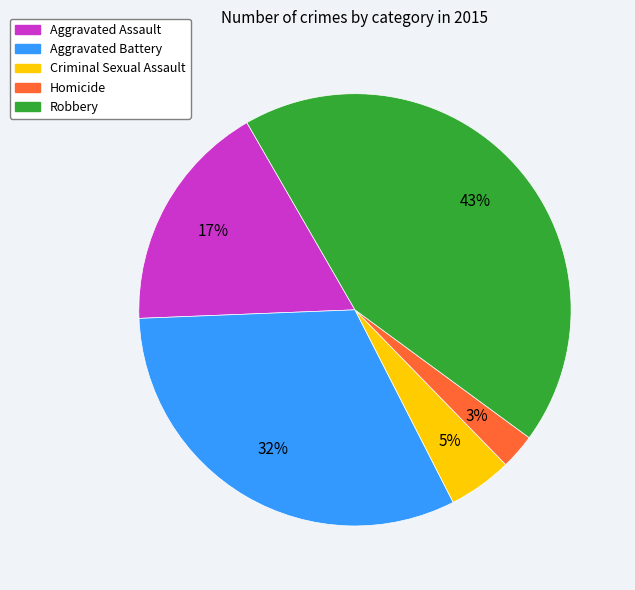

Is the sum of Aggravated Battery and Homicide greater than half?

No